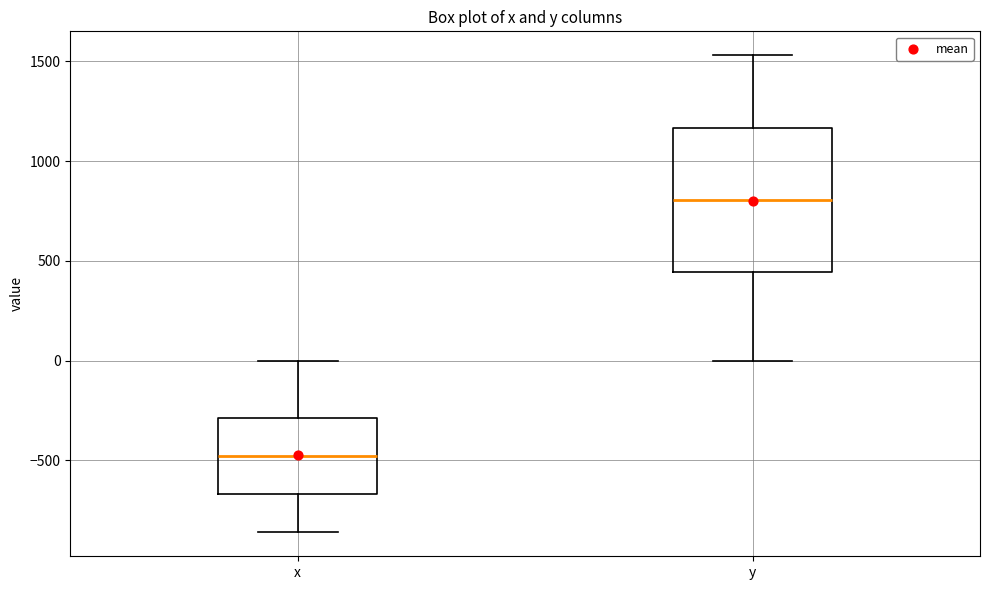

Where is the lower edge of the box for x on the y-axis? The values are not printed on the chart, so give them approximately, as read against the axis.

-650